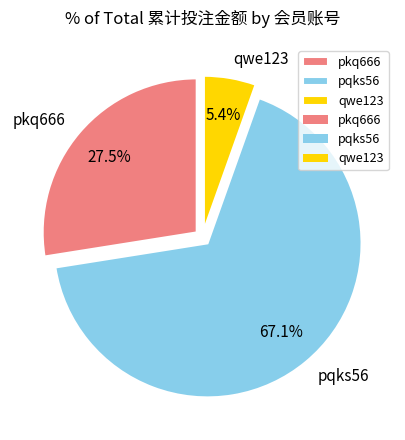

Do pkq666 and pqks56 together represent more than half of the pie?

Yes